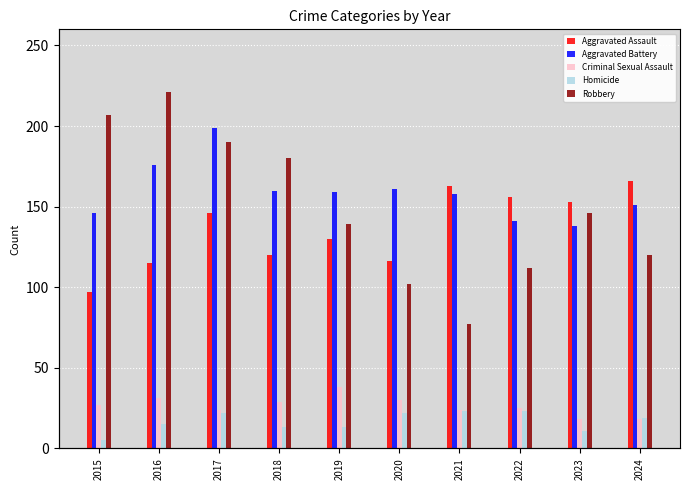

What is the sum of the Robbery values at 2024 and 2021?

197